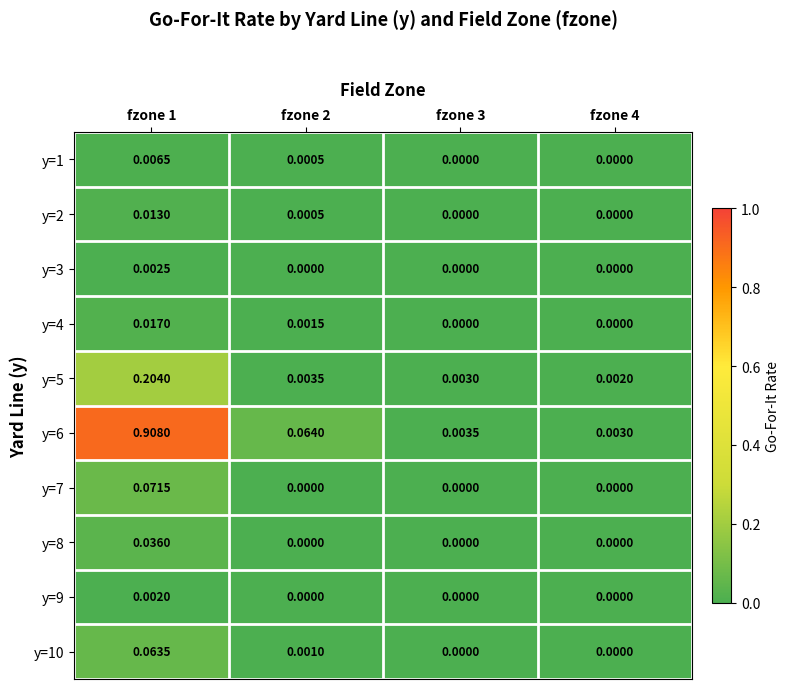

Is the value of y=1 at fzone 1 greater than the value of y=4 at fzone 3?

Yes